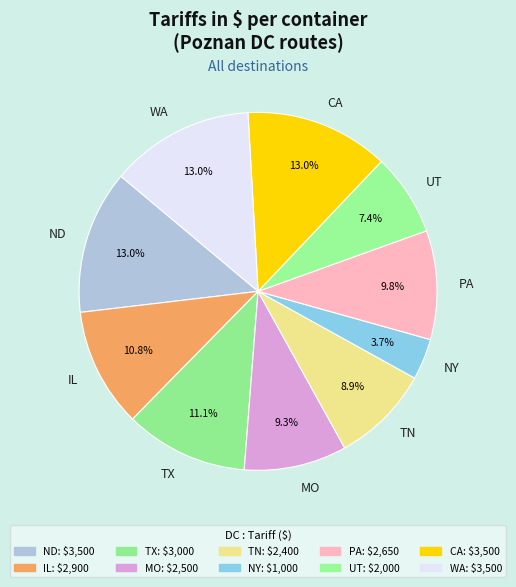

Is there a majority slice in this chart?

No